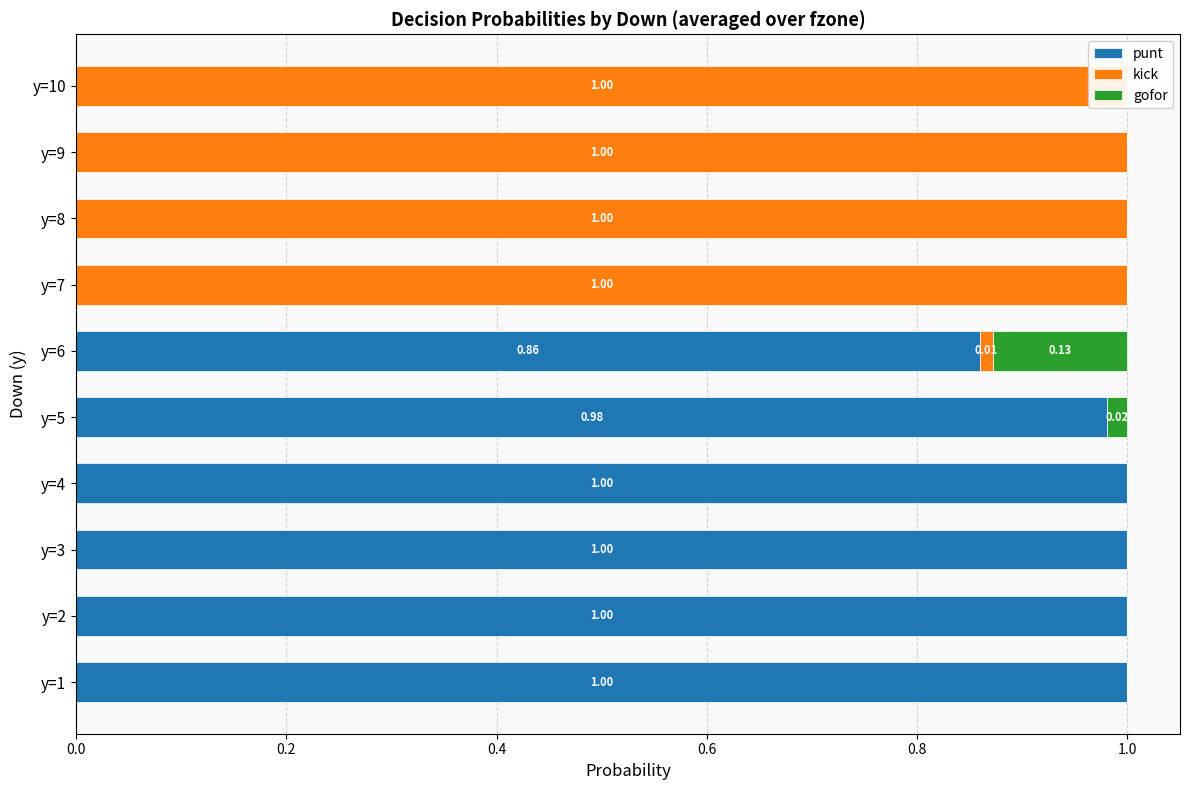

Reading left to right, transcribe all the data shown in this chart.

punt: 1.0	1.0	1.0	1.0	1.0	0.9	0.0	0.0	0.0	0.0
kick: 0.0	0.0	0.0	0.0	0.0	0.0	1.0	1.0	1.0	1.0
gofor: 0.0	0.0	0.0	0.0	0.0	0.1	0.0	0.0	0.0	0.0